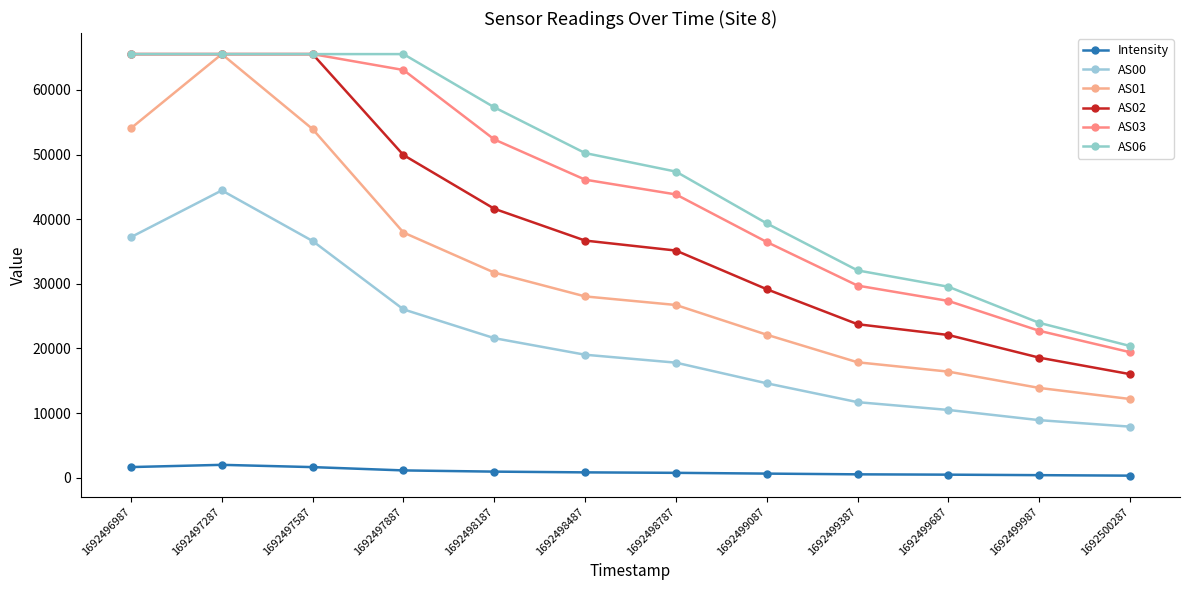

True or false: AS06 and AS03 intersect in this chart.

False